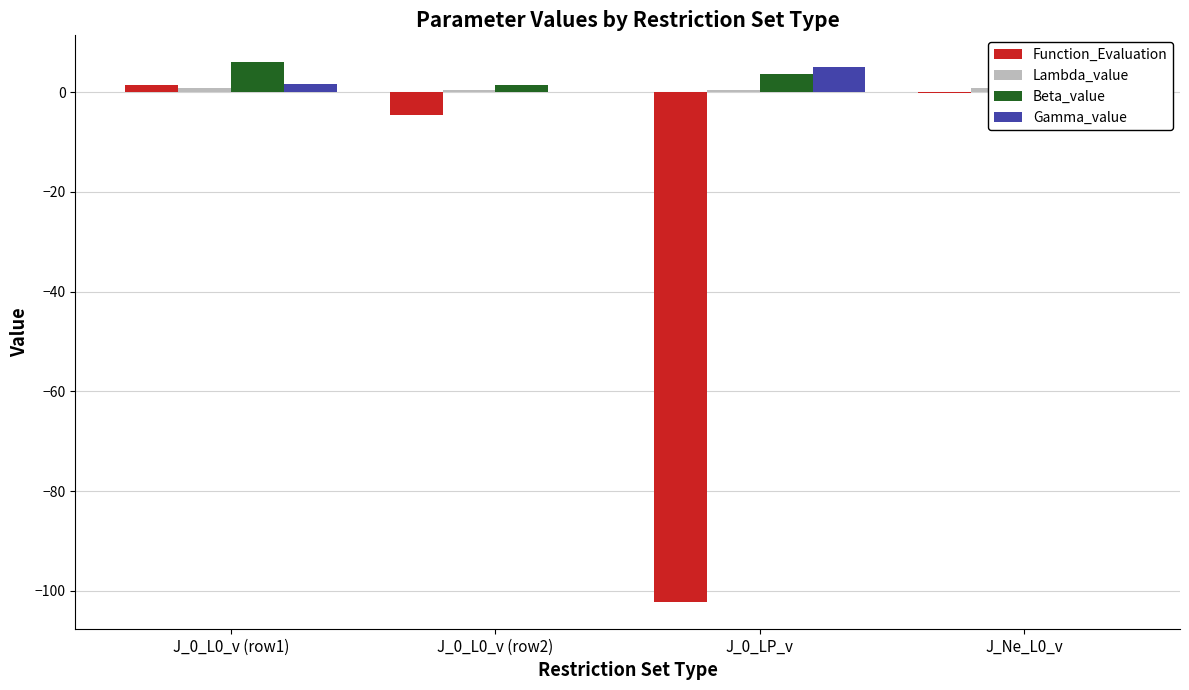

What is the sum of the Lambda_value values at J_0_LP_v and J_0_L0_v (row2)?

0.8